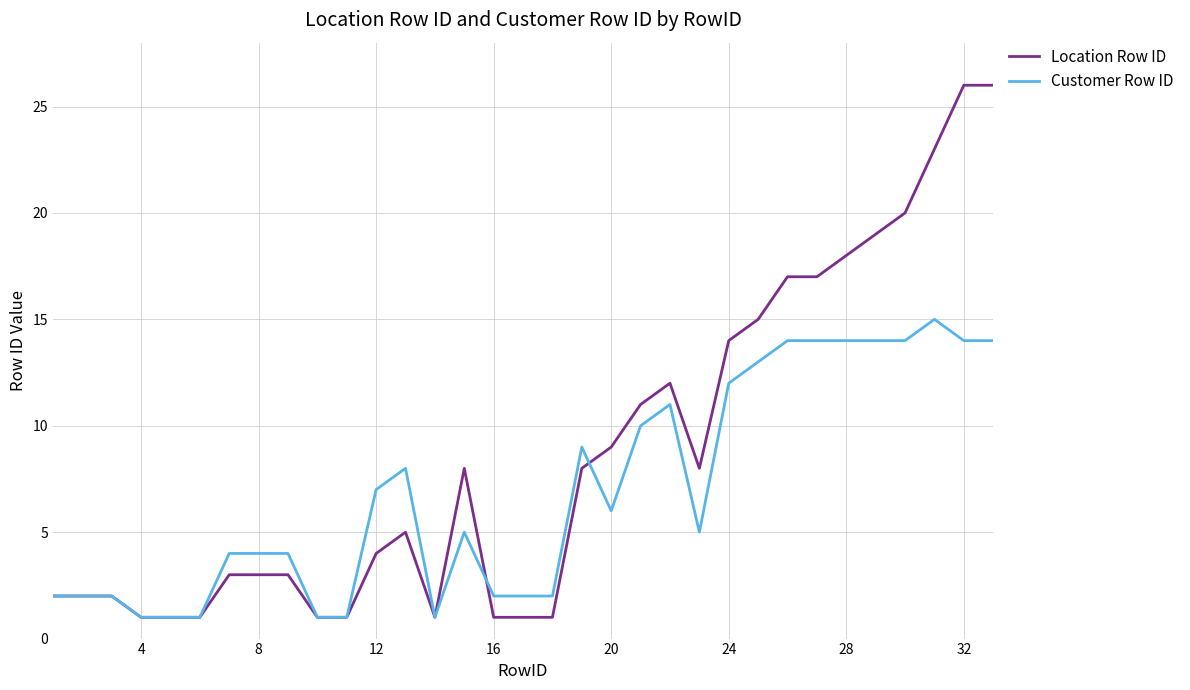

What is the difference between the maximum and minimum values in the Customer Row ID series?

14